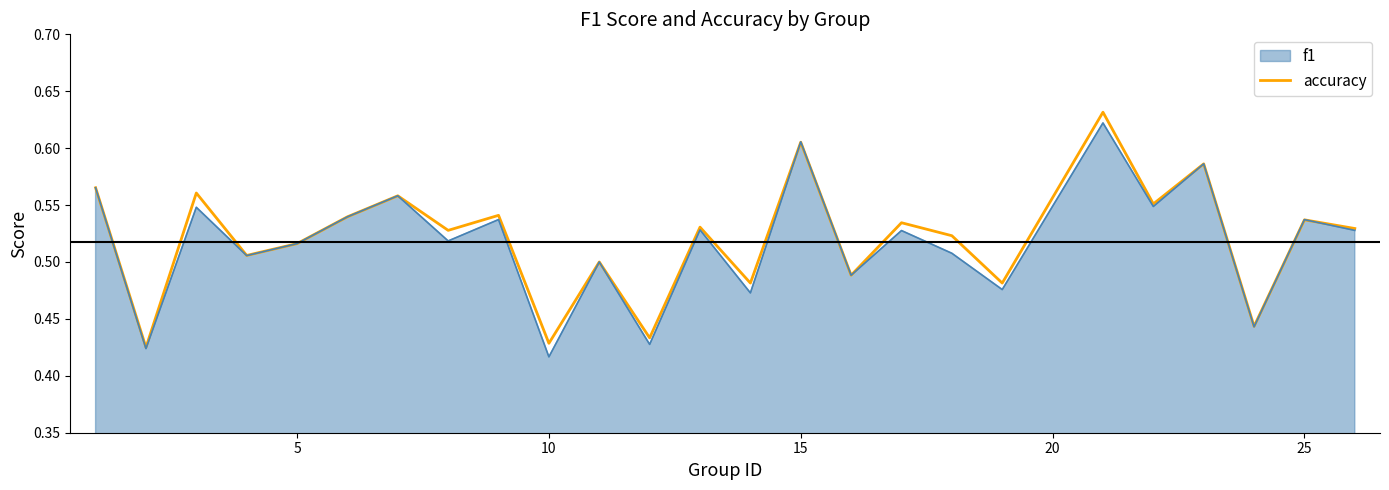

The accuracy series shows 0.3 at 10. True or false?

False